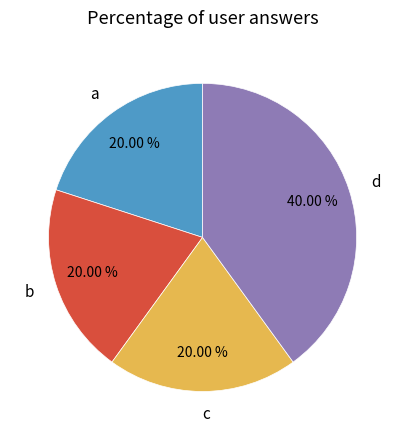

What is the largest slice in the pie chart?

d